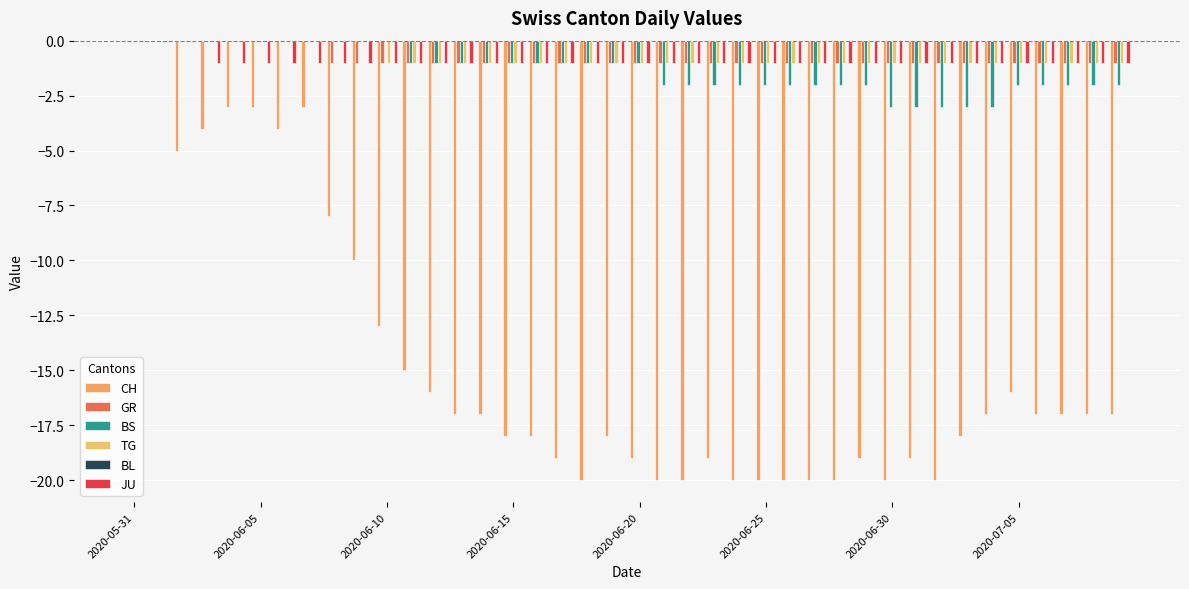

What is the value of the BS bar at the 27th from the left?

-2